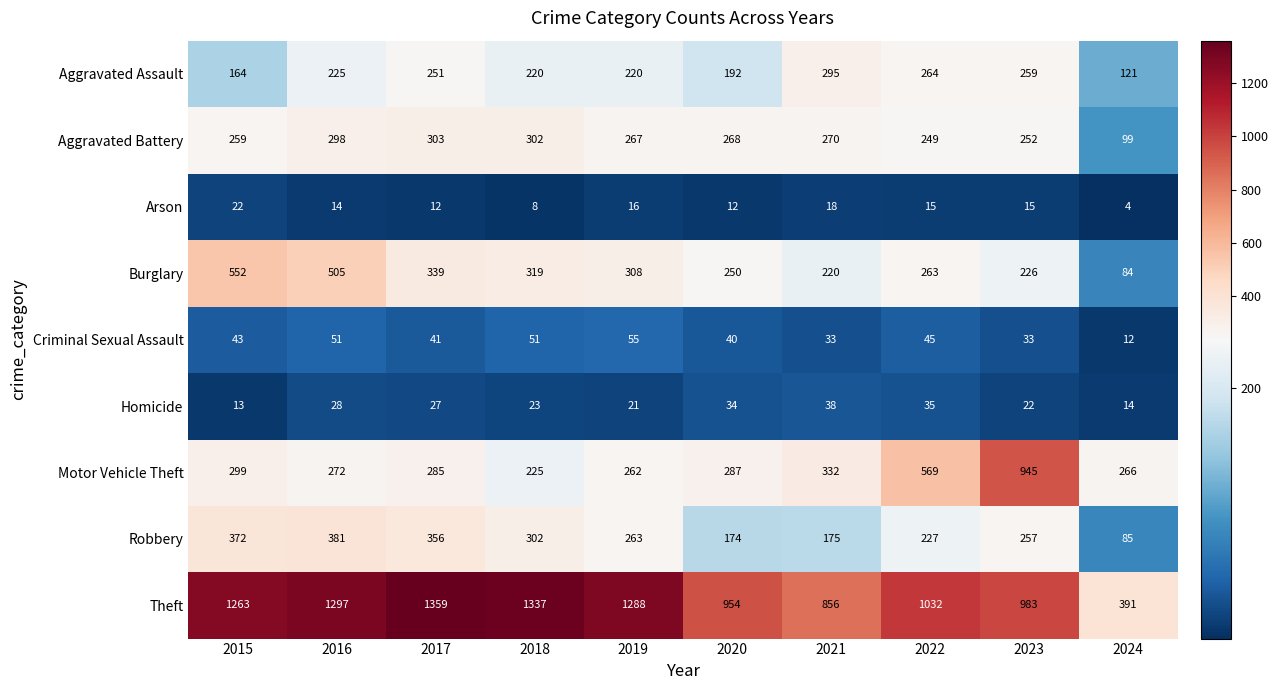

What is the sum of all Arson values?

136